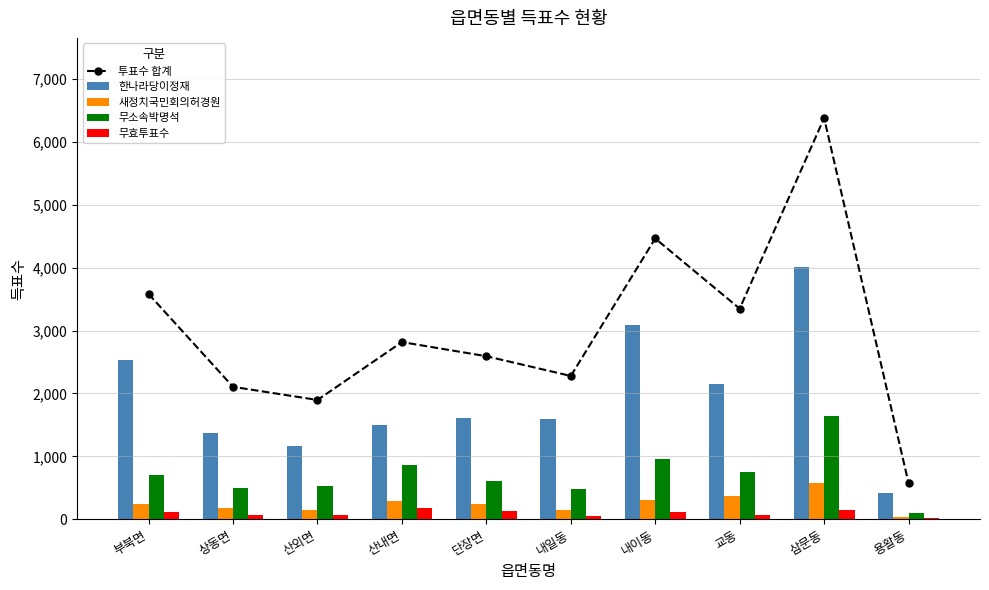

How many data points in 무소속박명석 are less than 699?

5